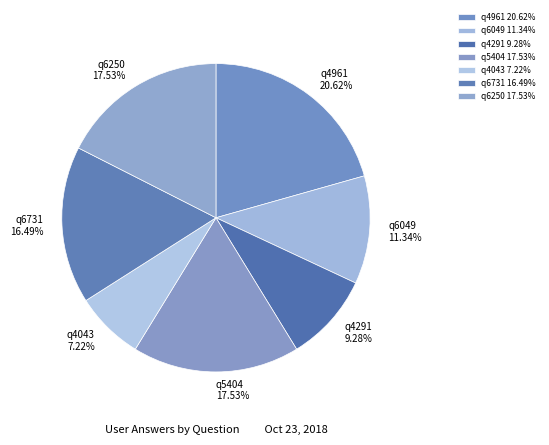

How many segments does this pie chart have?

7